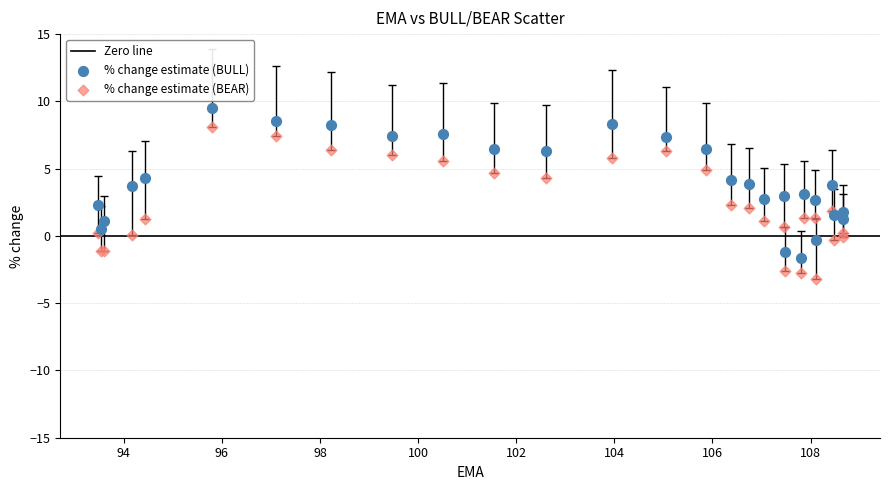

Which series reaches the minimum Y coordinate?

% change estimate (BEAR)